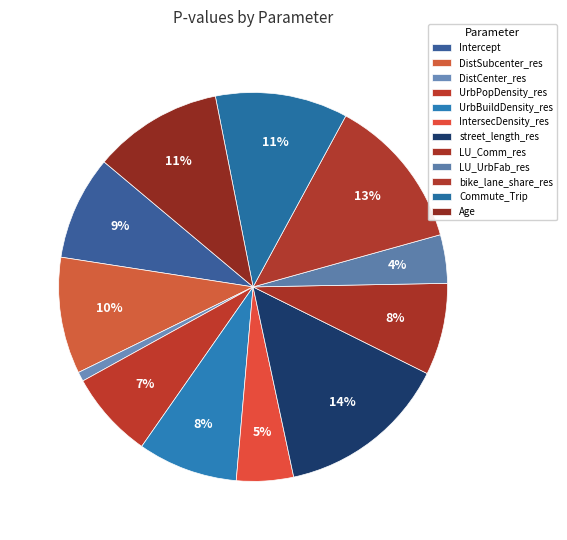

What is the smallest slice in the pie chart?

DistCenter_res